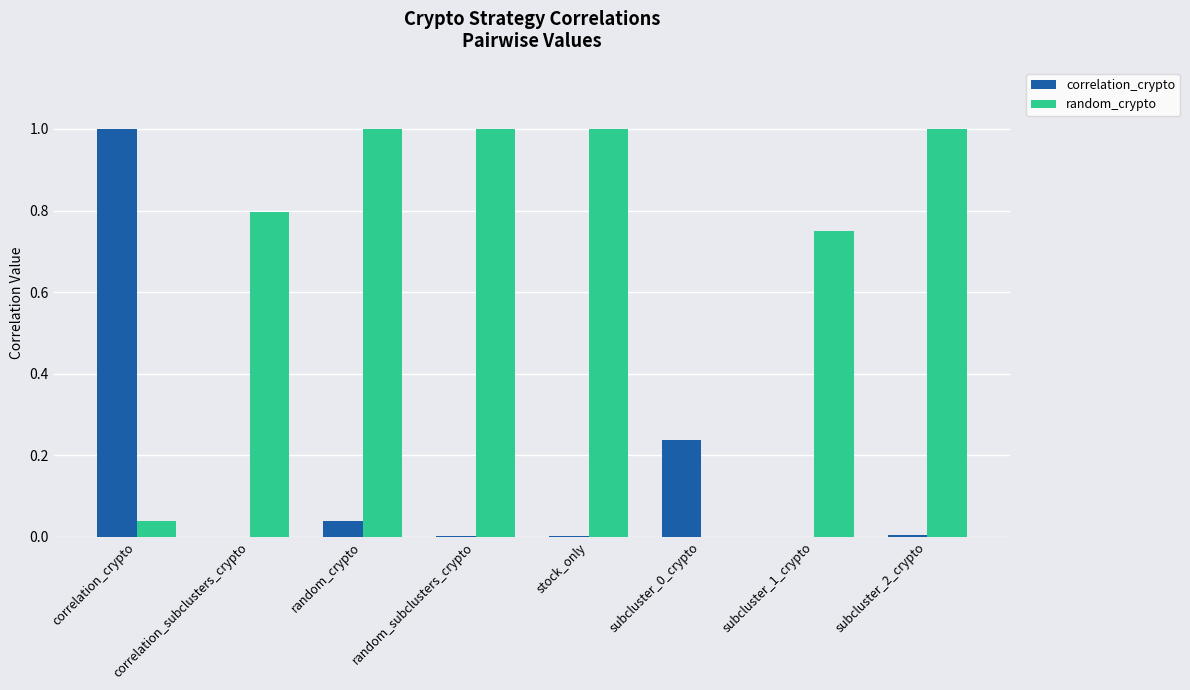

At which label does correlation_crypto reach its peak?

correlation_crypto